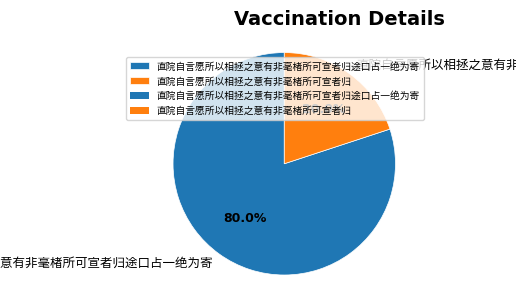

How many segments does this pie chart have?

2